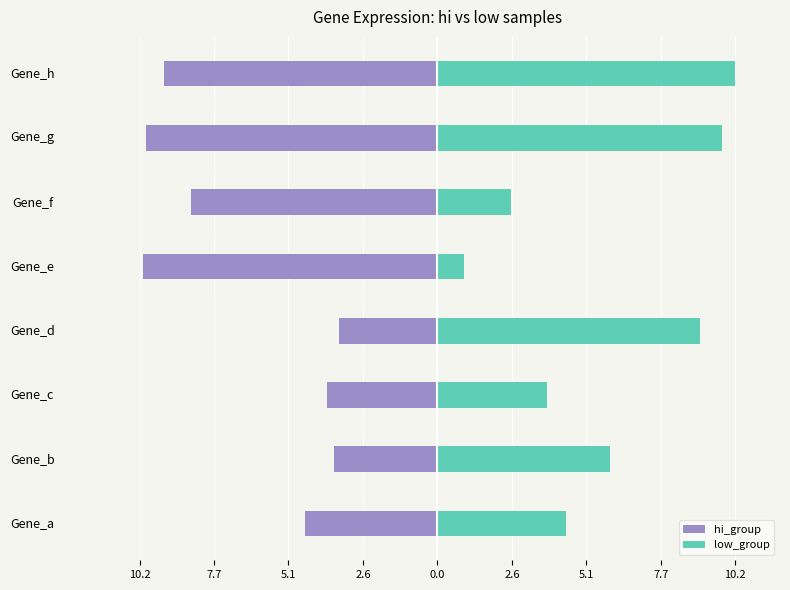

What are all the series names shown in the legend?

hi_group, low_group